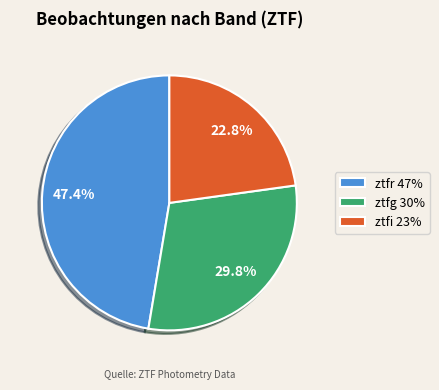

To the nearest percent, what percentage of the pie is ztfg?

30%